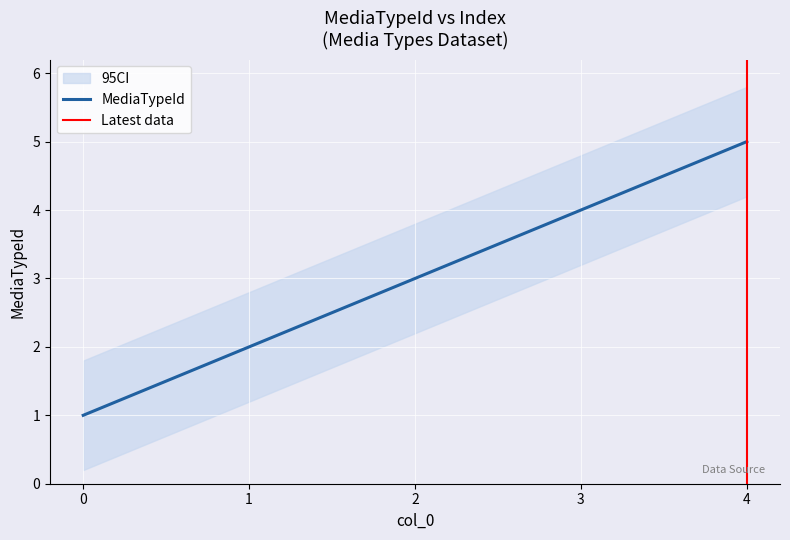

What is the value of the 1st point from the left?

1